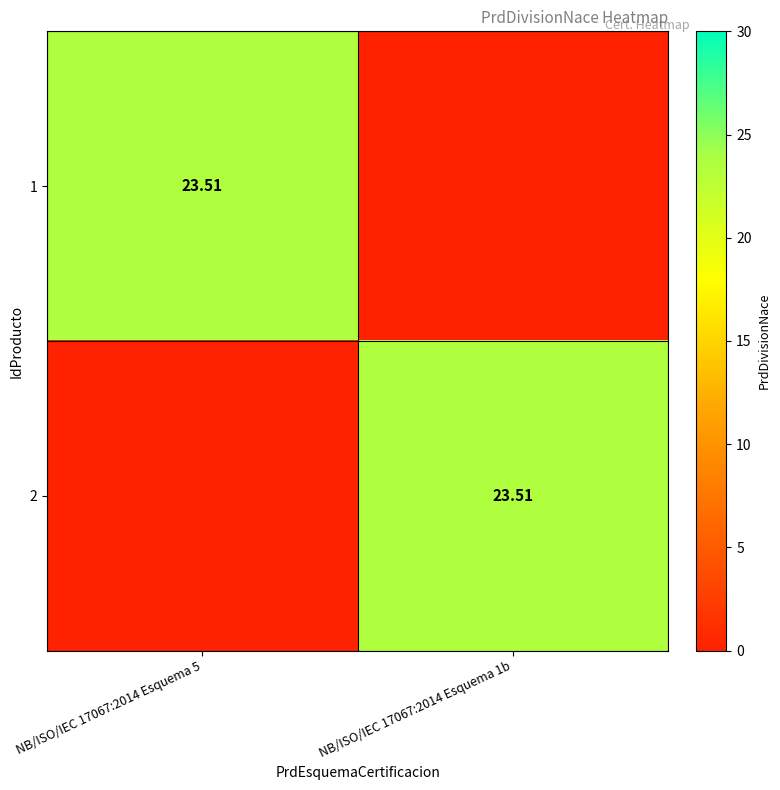

Rank the series by their maximum value, from highest to lowest.

1, 2